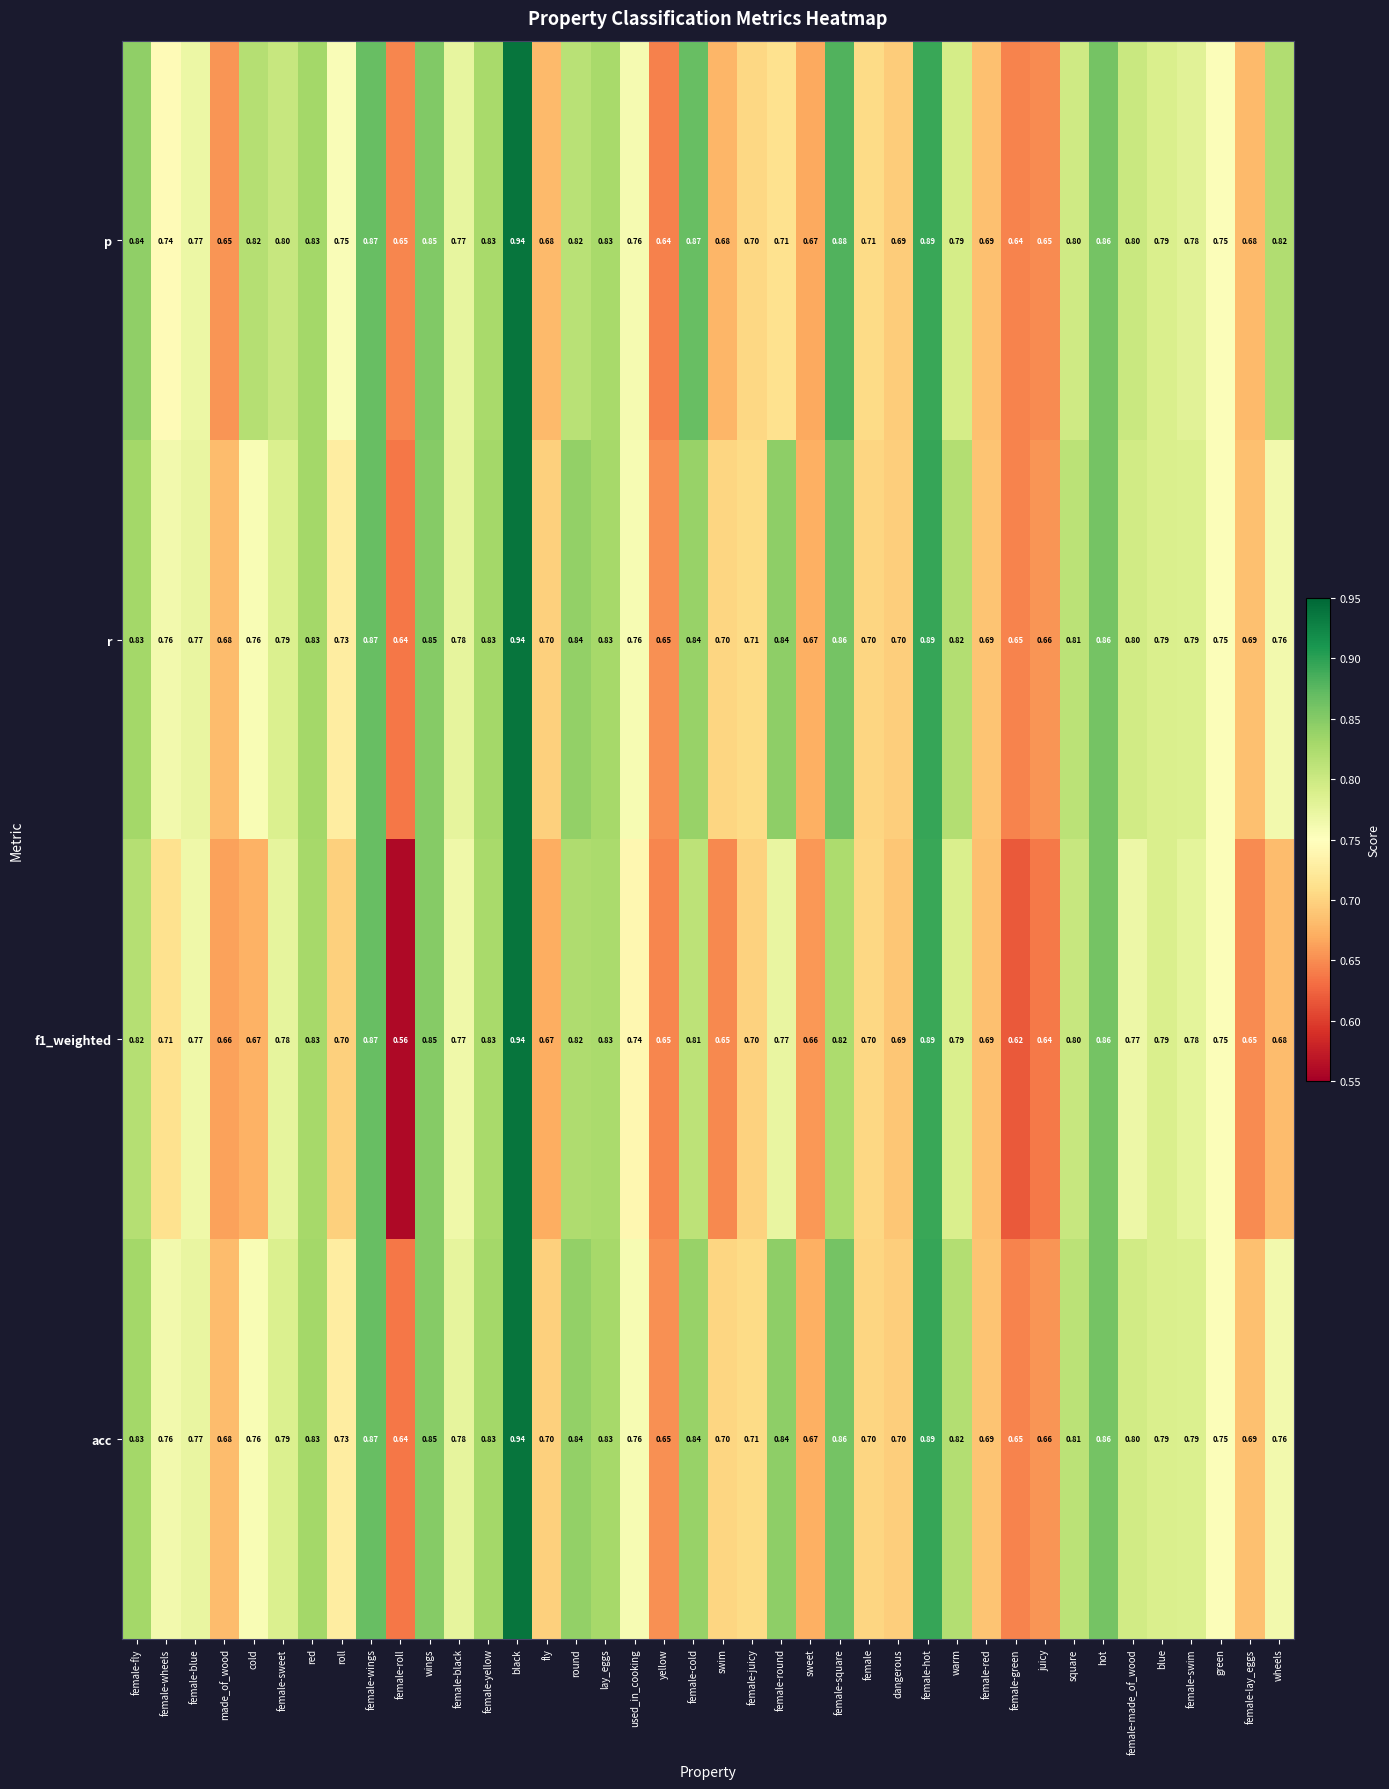

What is the total value across all series at female-roll?

2.5